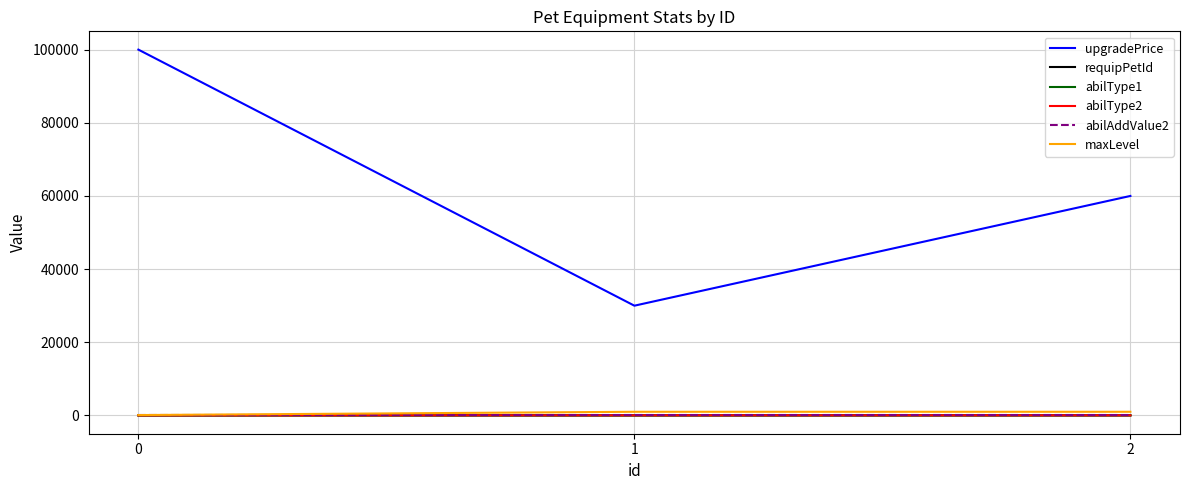

The upgradePrice series shows 100000.0 at 0. True or false?

True